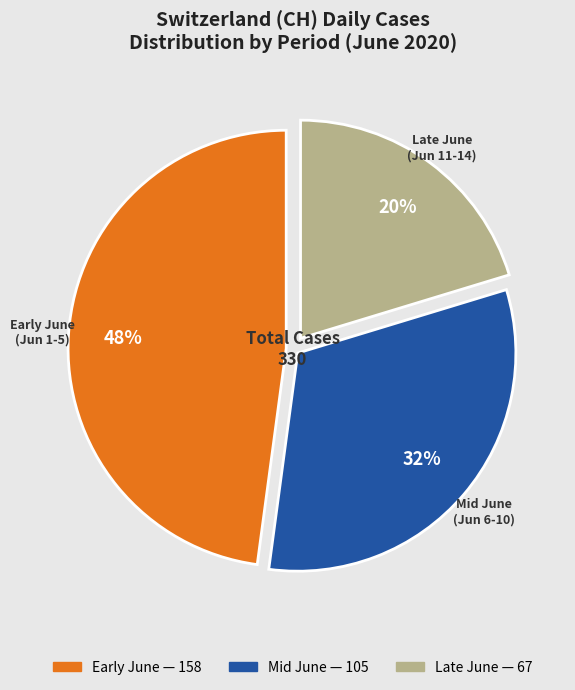

Is there a majority slice in this chart?

No